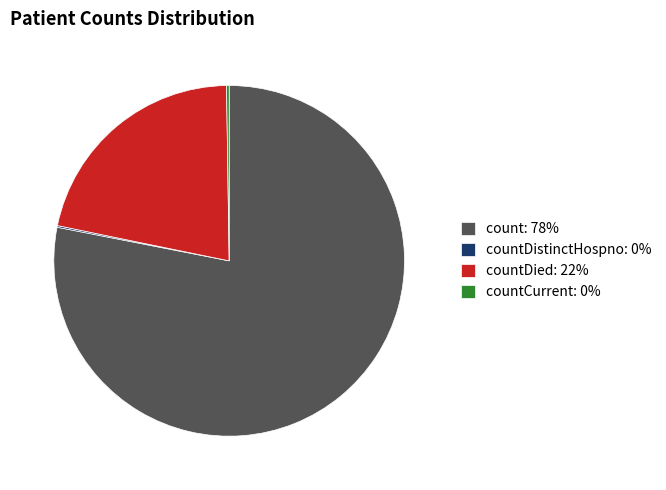

Between count: 78% and countDied: 22%, which is larger?

count: 78%